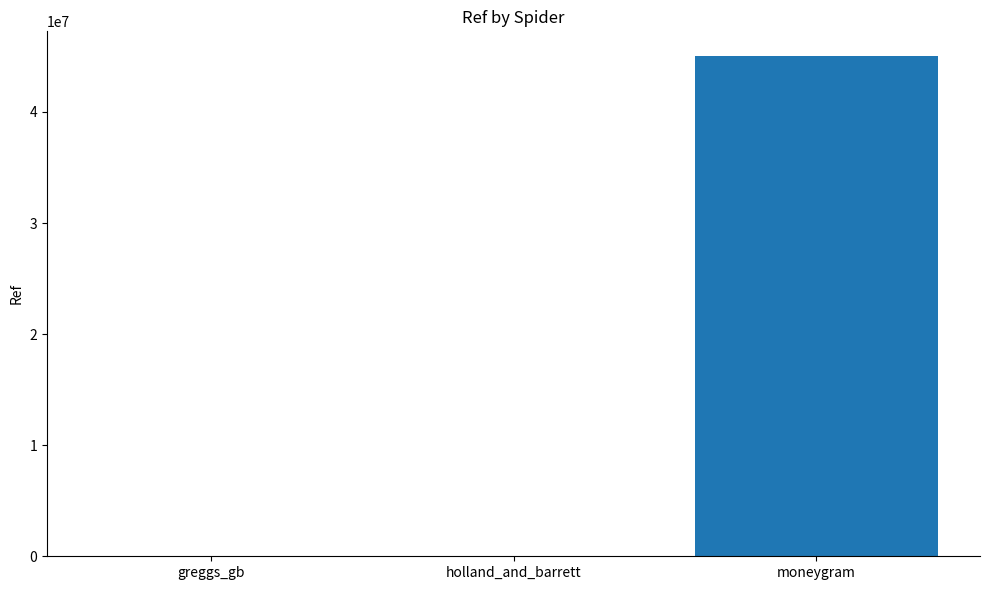

Where is the data nearest to the value 22504174?

holland_and_barrett